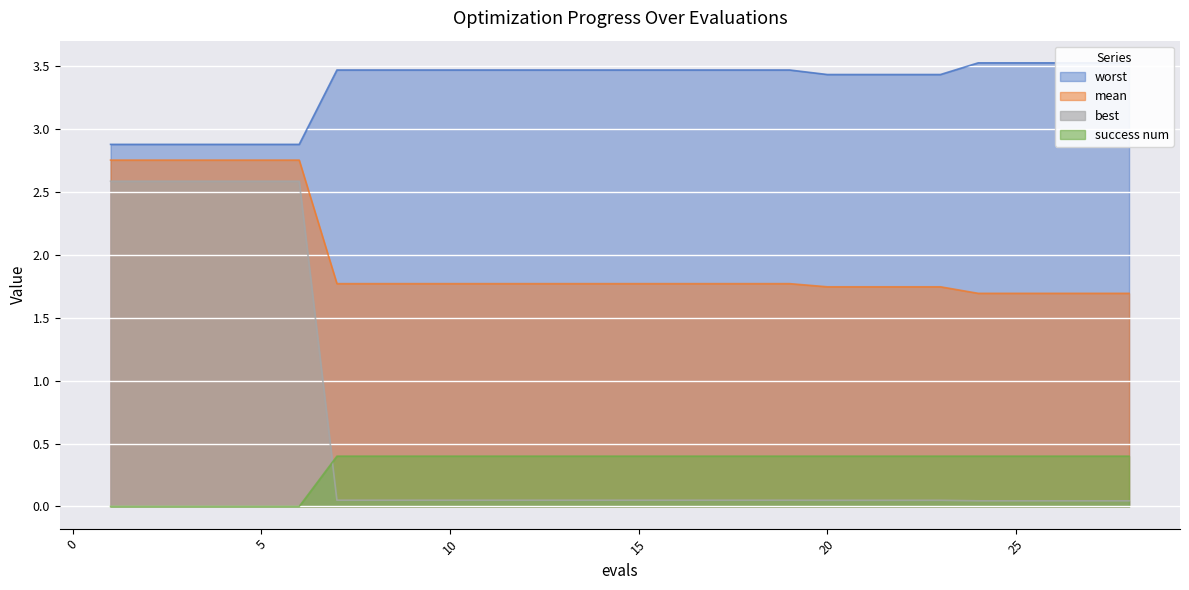

Where is best nearest to the value 1?

7